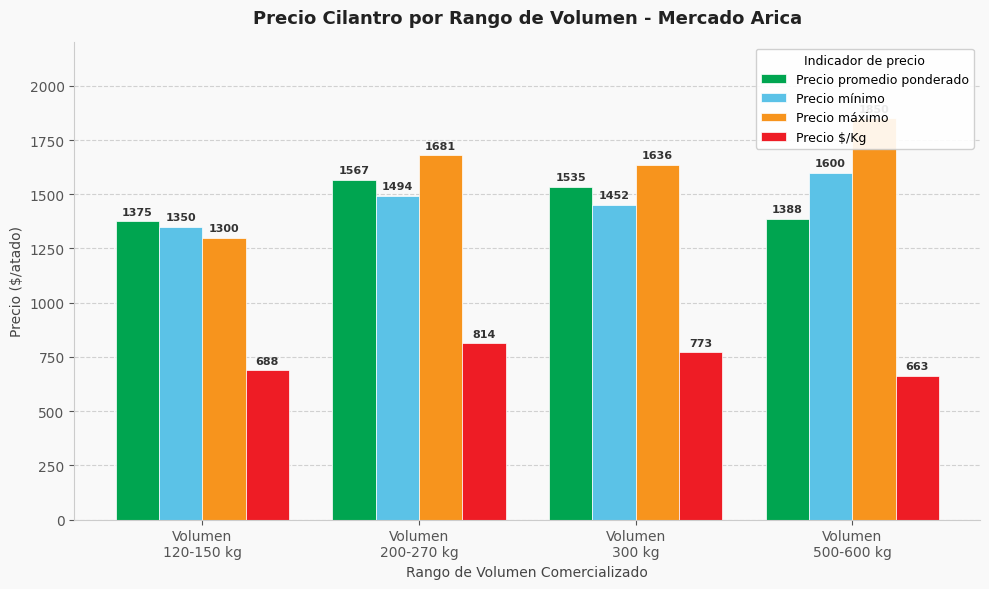

How many data points in Precio mínimo are less than 1494?

2